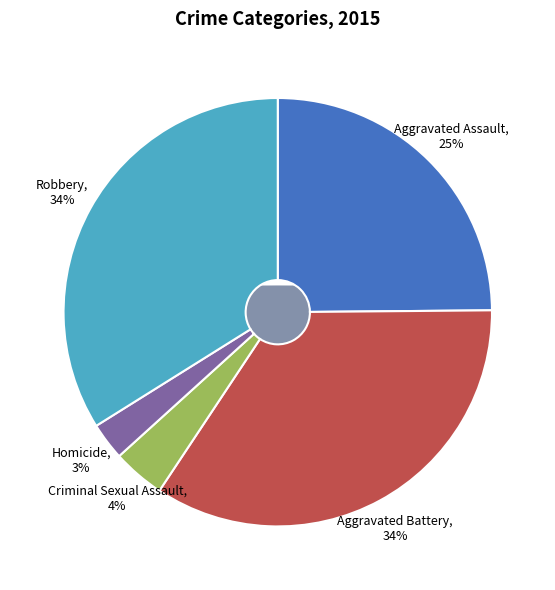

How many slices are in this pie chart?

5